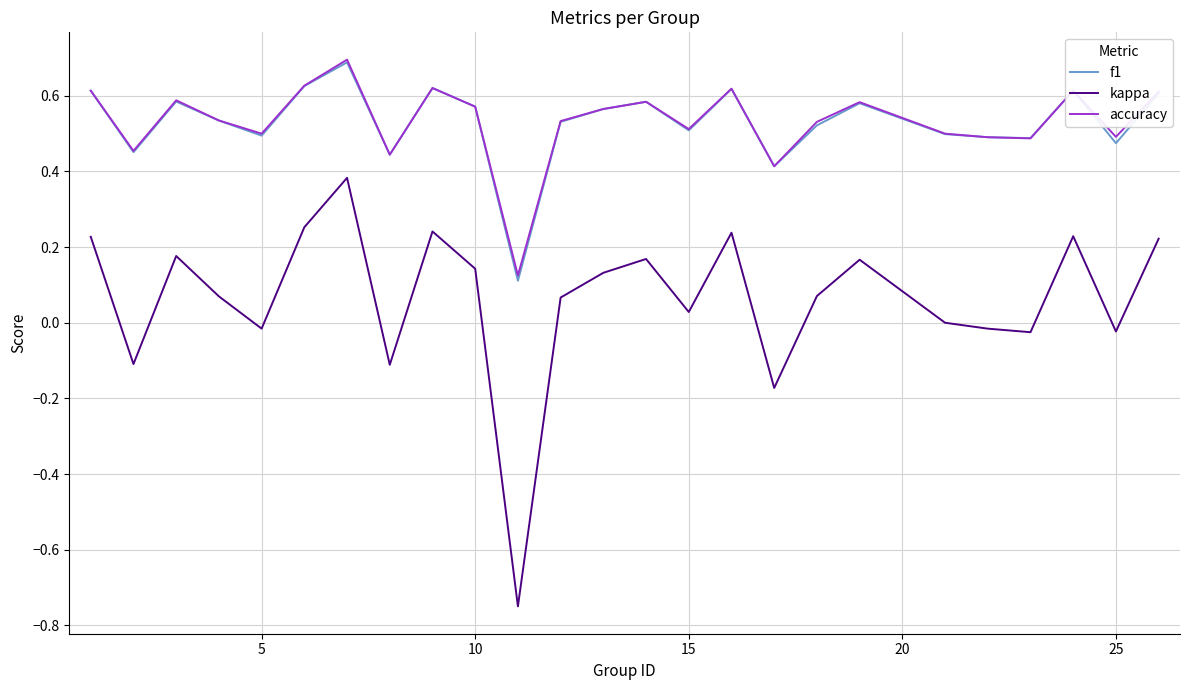

True or false: kappa and f1 intersect in this chart.

False